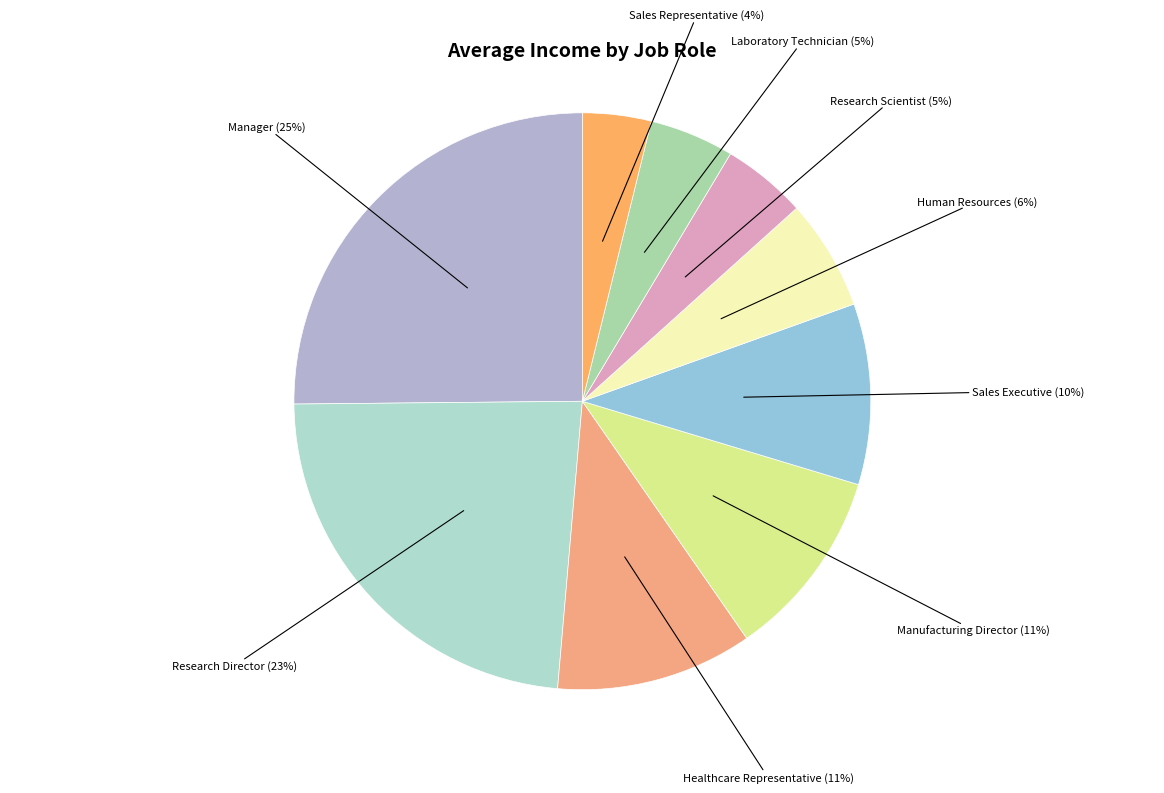

To the nearest percent, what is the combined percentage of Healthcare Representative and Laboratory Technician?

16%